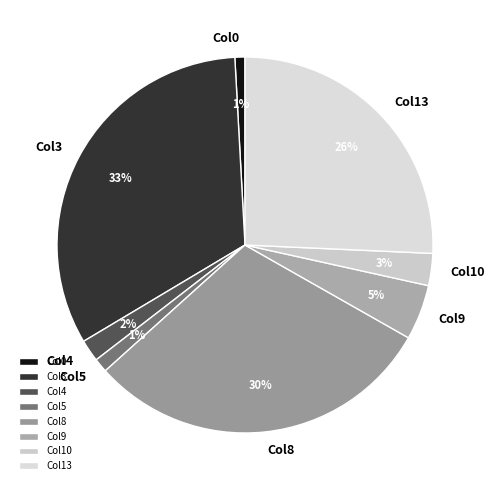

What is the ratio of the value at Col9 to the value at Col10?

1.7